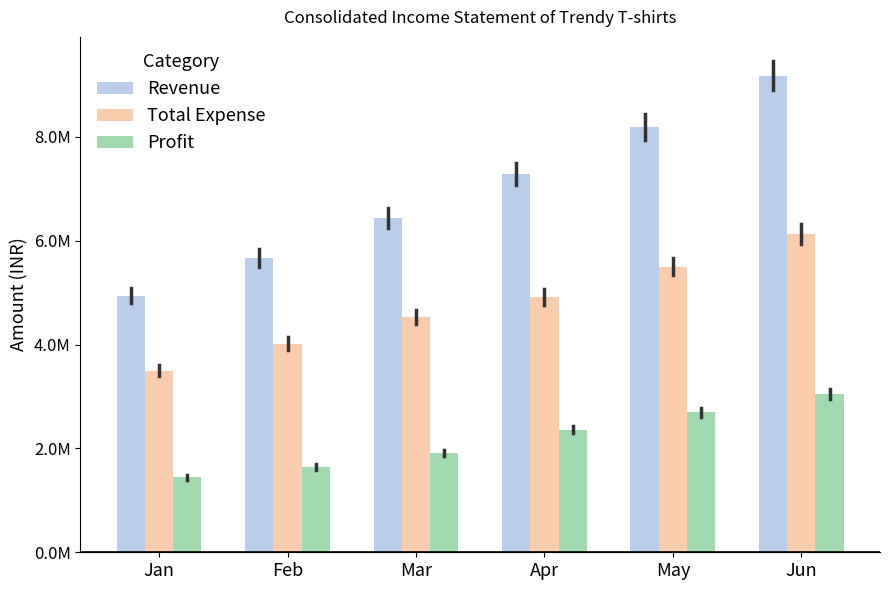

Are the bars horizontal?

No